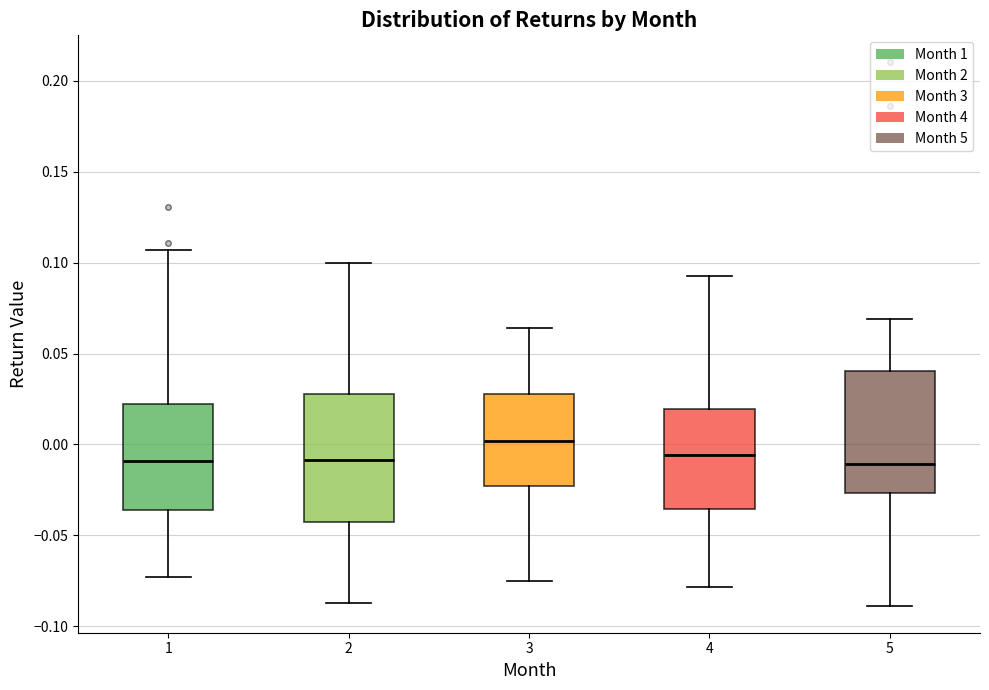

Reading left to right, read every box against the y-axis: the position of its median line, the range the box covers, and the ends of its whiskers. The values are not printed on the chart, so give them approximately, as read against the axis.

1: median -0.010, box -0.035 to 0.020, whiskers -0.075 to 0.105
2: median -0.010, box -0.040 to 0.030, whiskers -0.085 to 0.100
3: median 0.000, box -0.025 to 0.030, whiskers -0.075 to 0.065
4: median -0.005, box -0.035 to 0.020, whiskers -0.080 to 0.095
5: median -0.010, box -0.025 to 0.040, whiskers -0.090 to 0.070